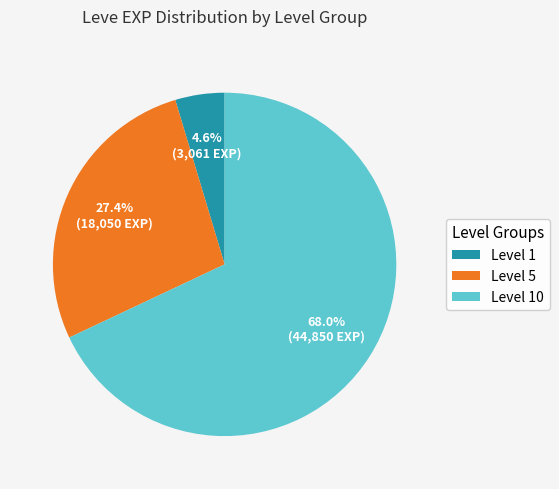

How many segments does this pie chart have?

3